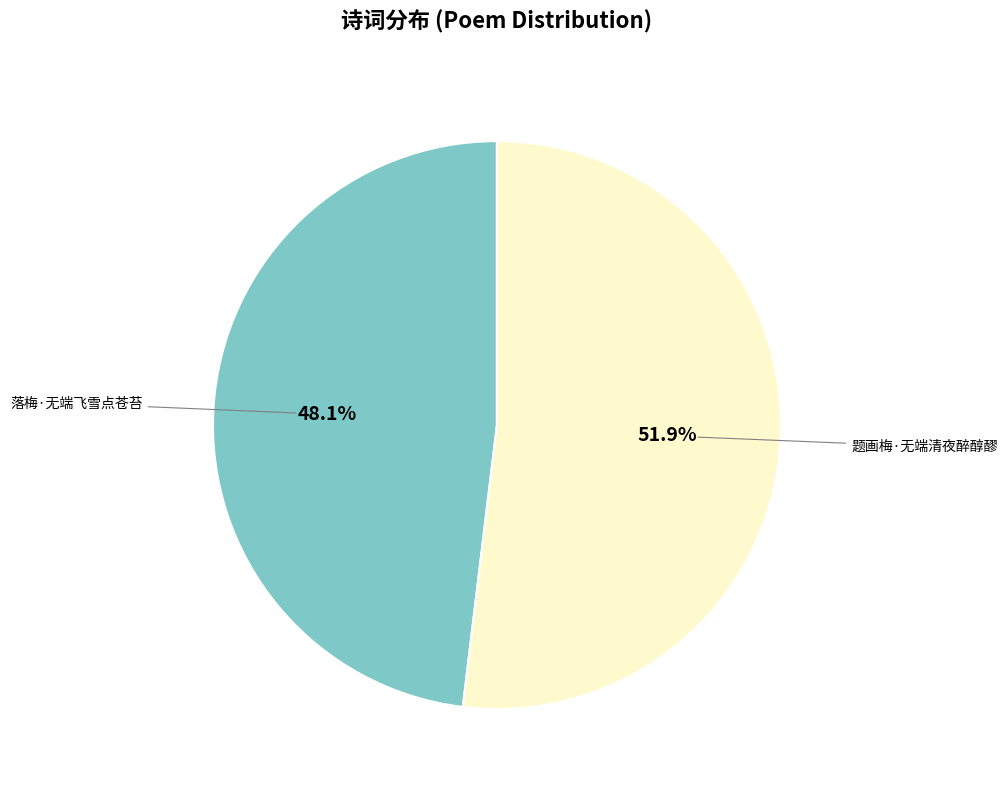

What percentage is the 落梅·无端飞雪点苍苔 slice, to the nearest percent?

48%